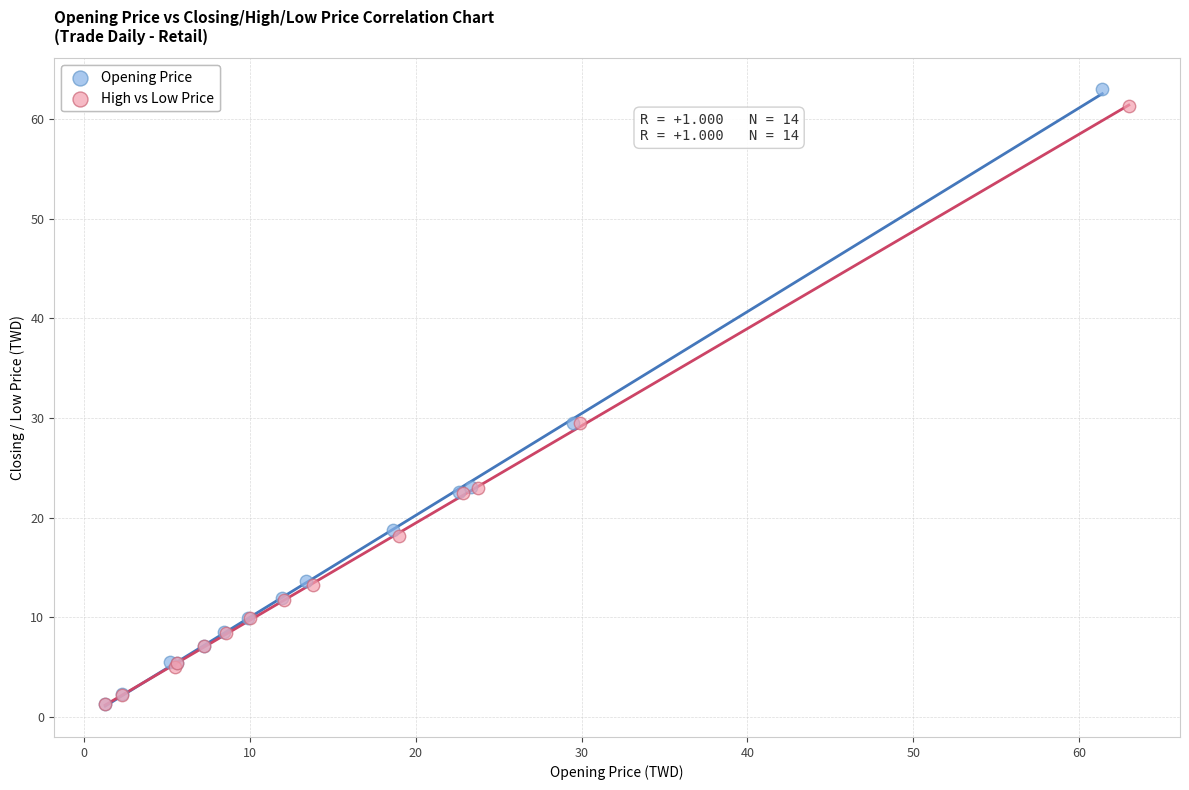

Which series has the widest spread of Y values?

Opening Price